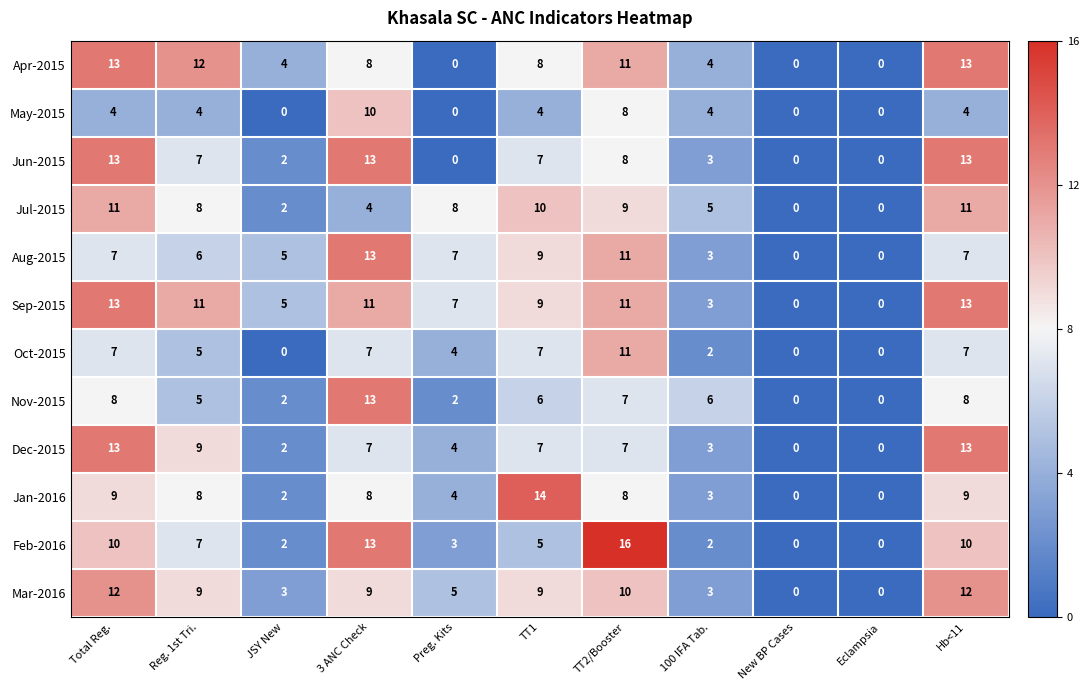

Which series has the largest range (max minus min)?

Feb-2016